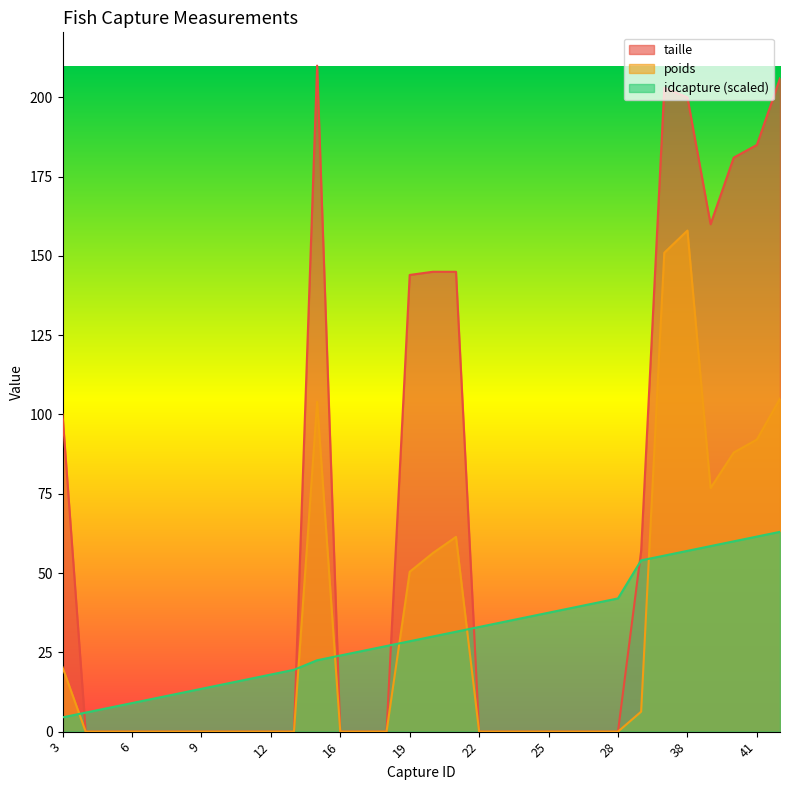

What are all the series names shown in the legend?

taille, poids, idcapture (scaled)